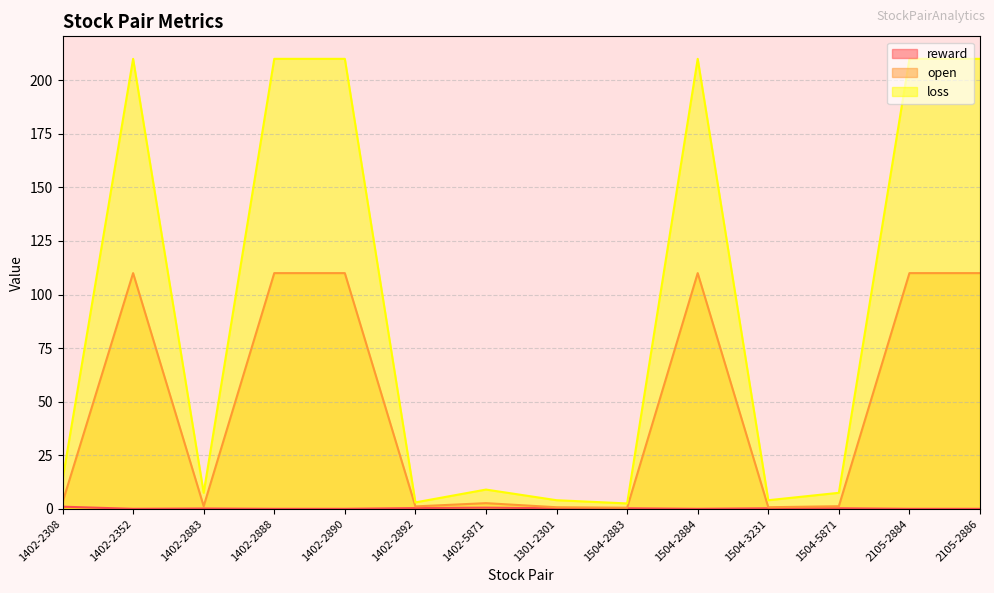

Does the chart have visible grid lines?

Yes